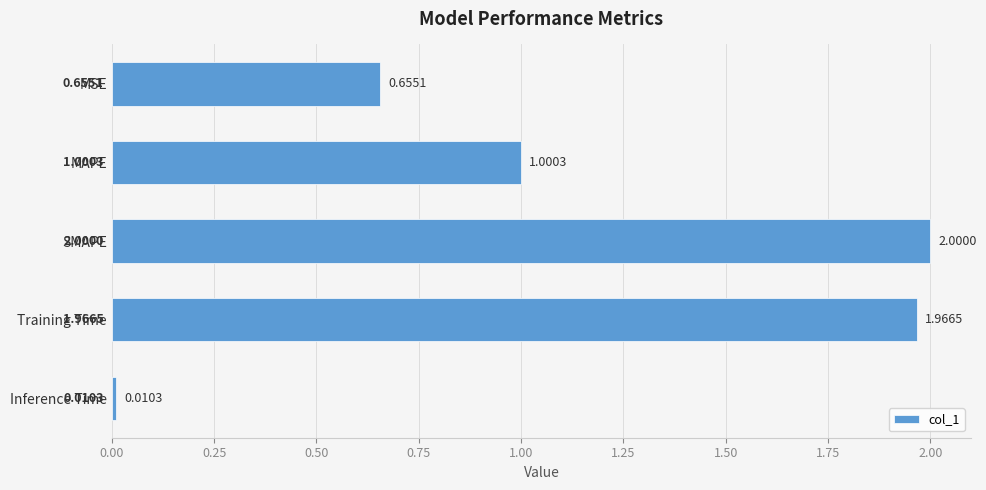

Which has a higher value, Training Time or SMAPE?

SMAPE